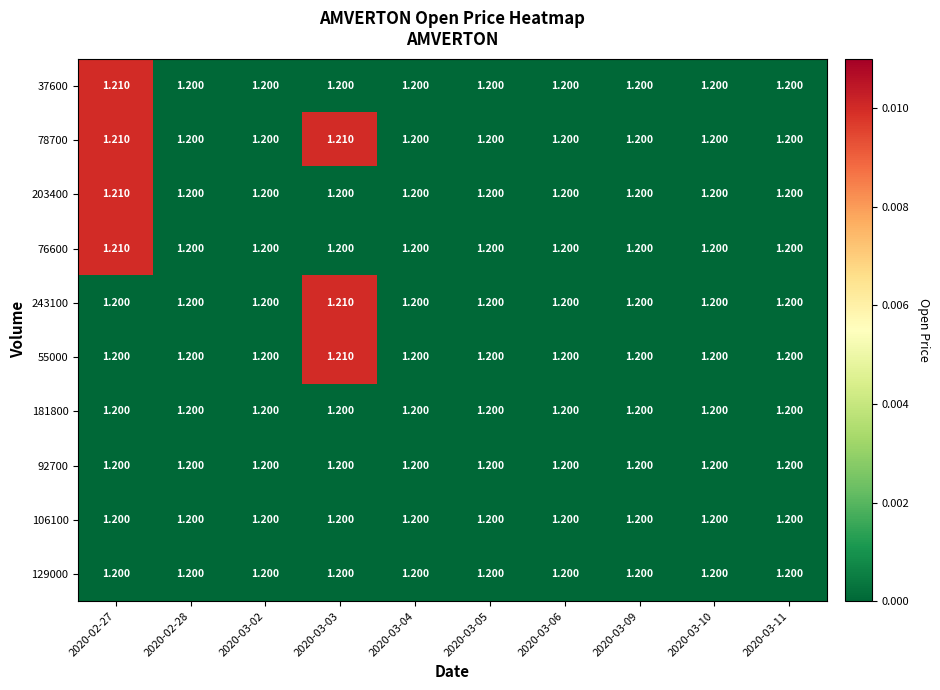

How many series are shown in this chart?

10